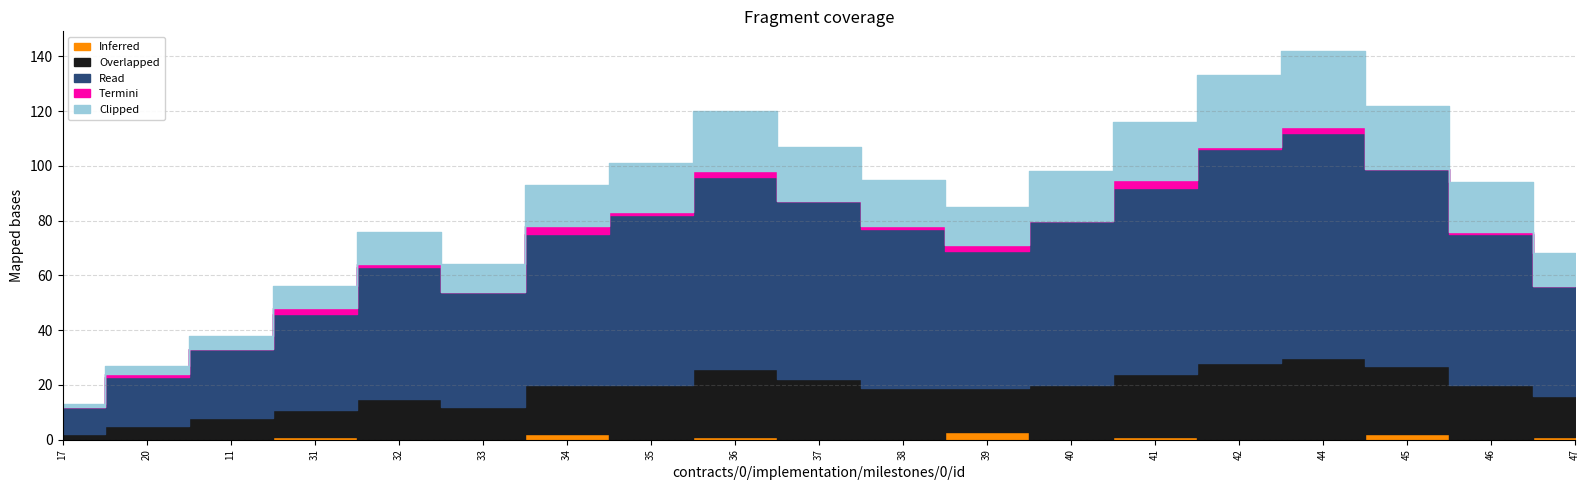

How many categories are shown in the chart?

19